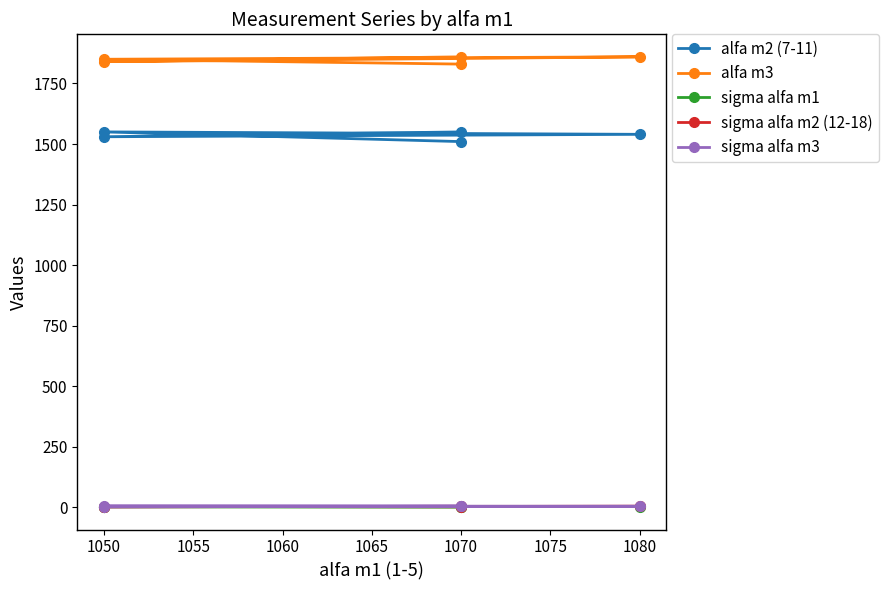

Reading right to left, list all the values displayed in this chart.

alfa m2 (7-11): 1550	1530	1540	1550	1510
alfa m3: 1830	1850	1860	1840	1860
sigma alfa m1: 2	2	3	3	1
sigma alfa m2 (12-18): 4	2	4	3	2
sigma alfa m3: 4	2	4	5	5